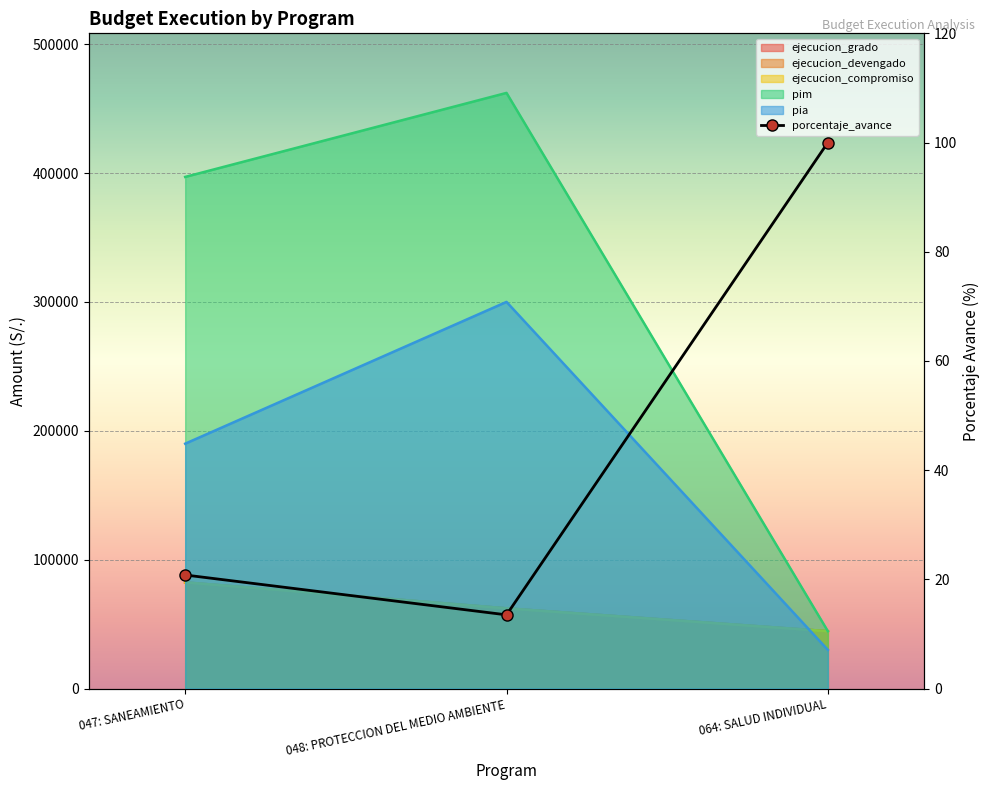

Count the ejecucion_devengado values in the range 44518 to 82388.

3